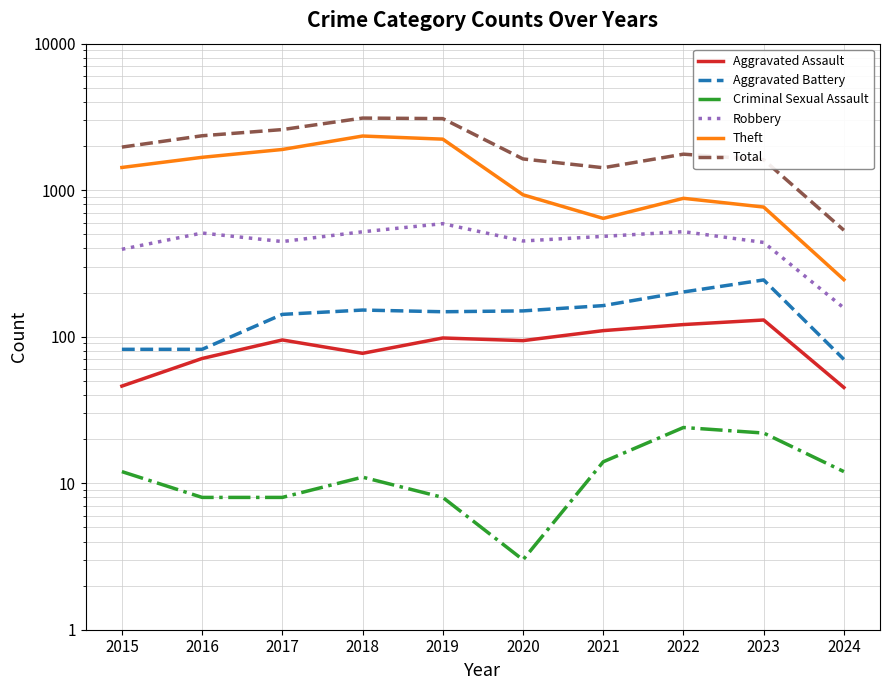

Read the Theft value at 2020.

930